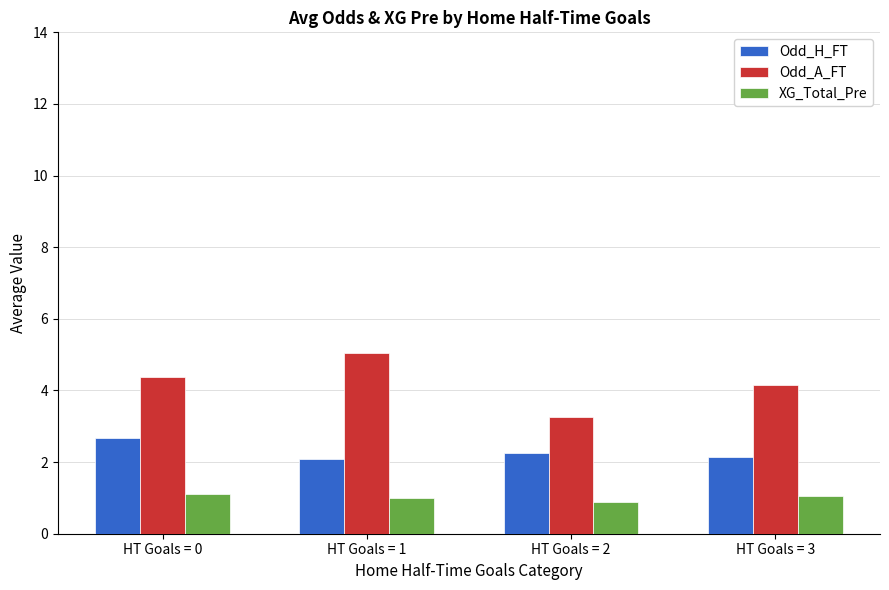

How many data points in Odd_A_FT are above 4?

3